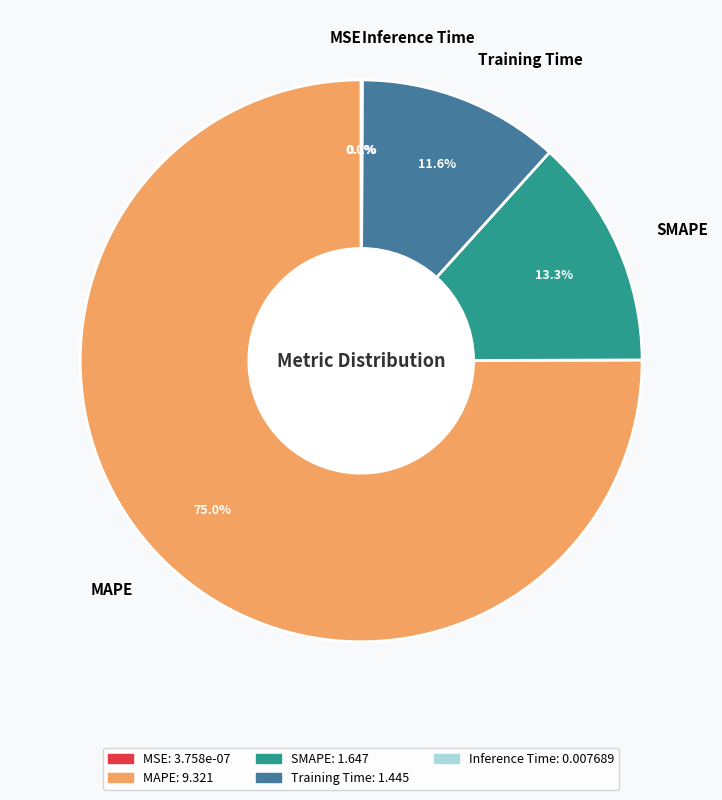

Which category has the biggest portion of the pie?

MAPE